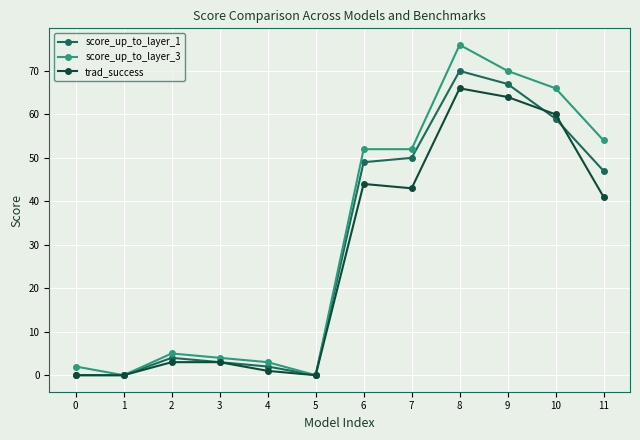

Is it true that score_up_to_layer_3 equals 54 at 11?

True